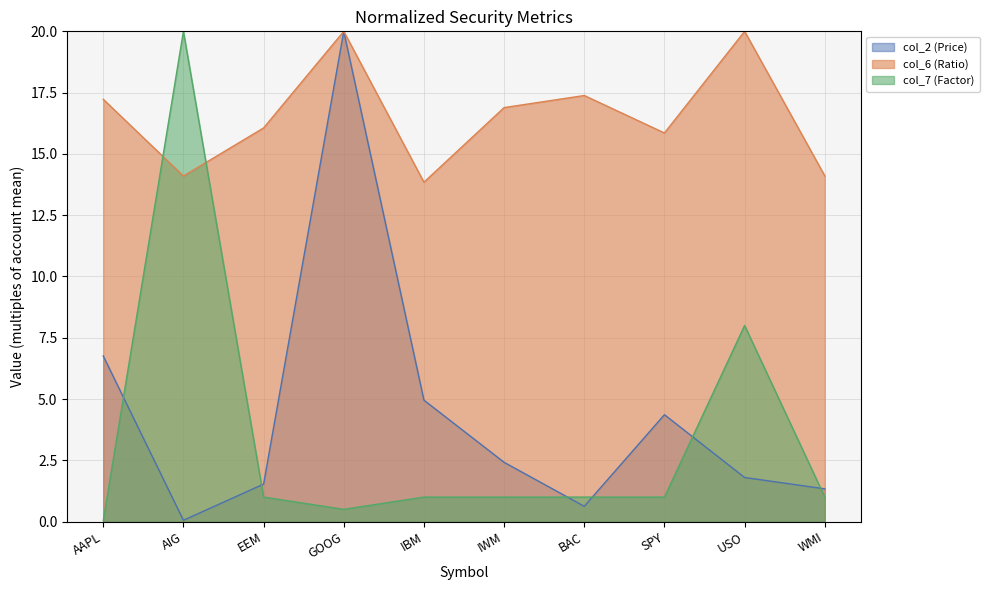

Does the chart display data point markers on the line(s)?

No